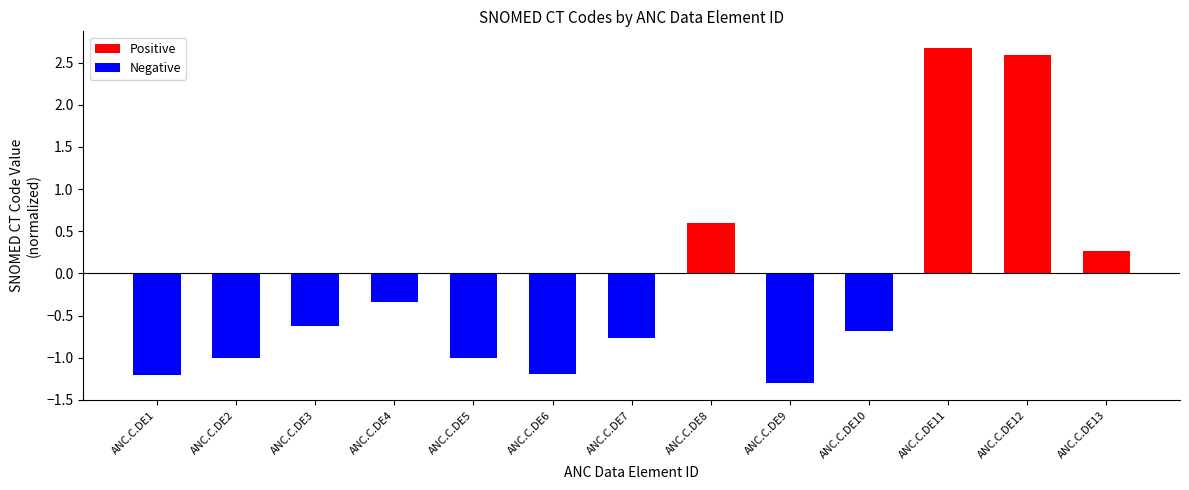

Between ANC.C.DE10 and ANC.C.DE7, which is larger?

ANC.C.DE10